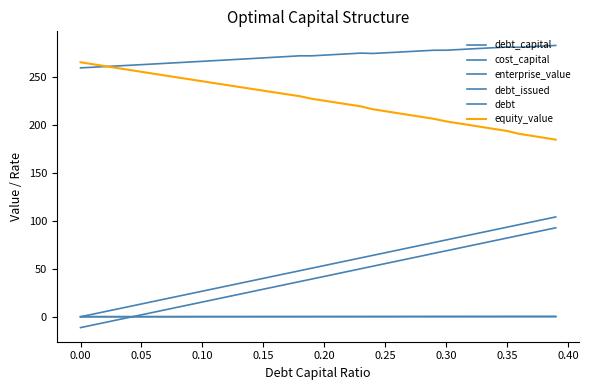

In cost_capital, how many points are lower than both neighbors (excluding endpoints)?

2